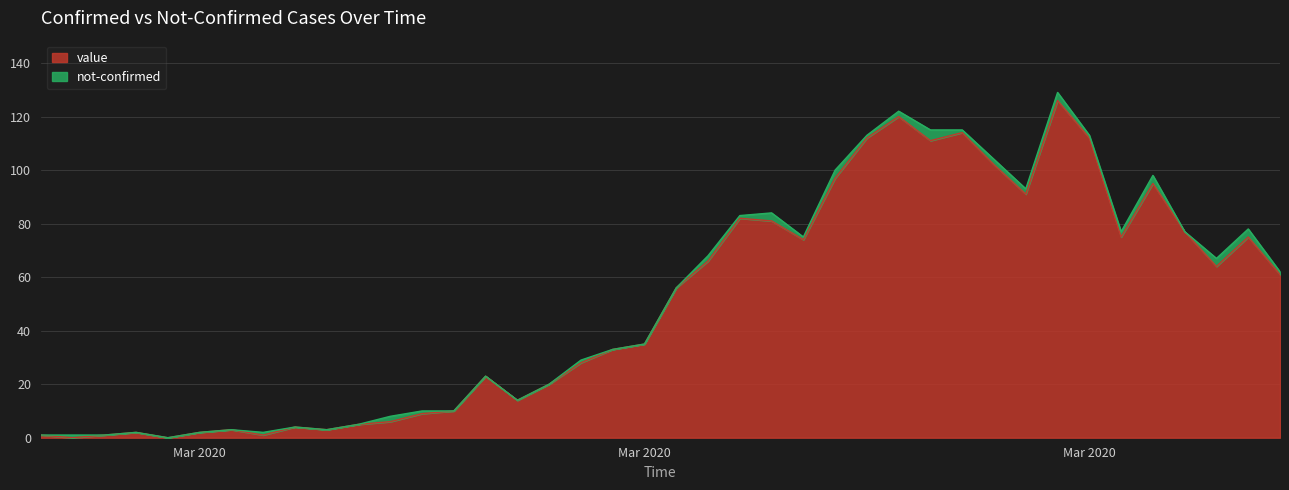

What is the change in value from 2020-03-16 to 2020-03-26?

+78